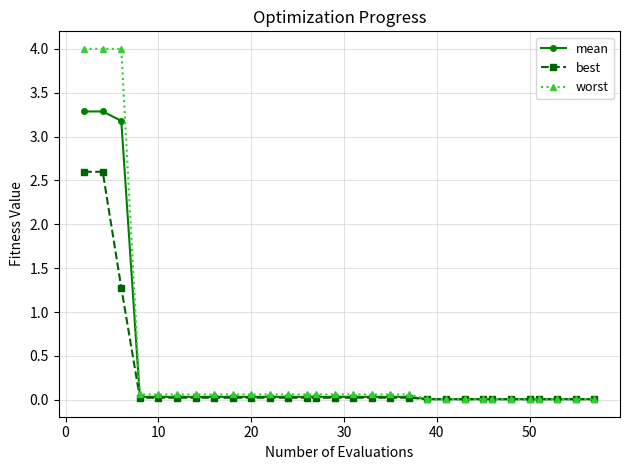

What are all the series names shown in the legend?

mean, best, worst